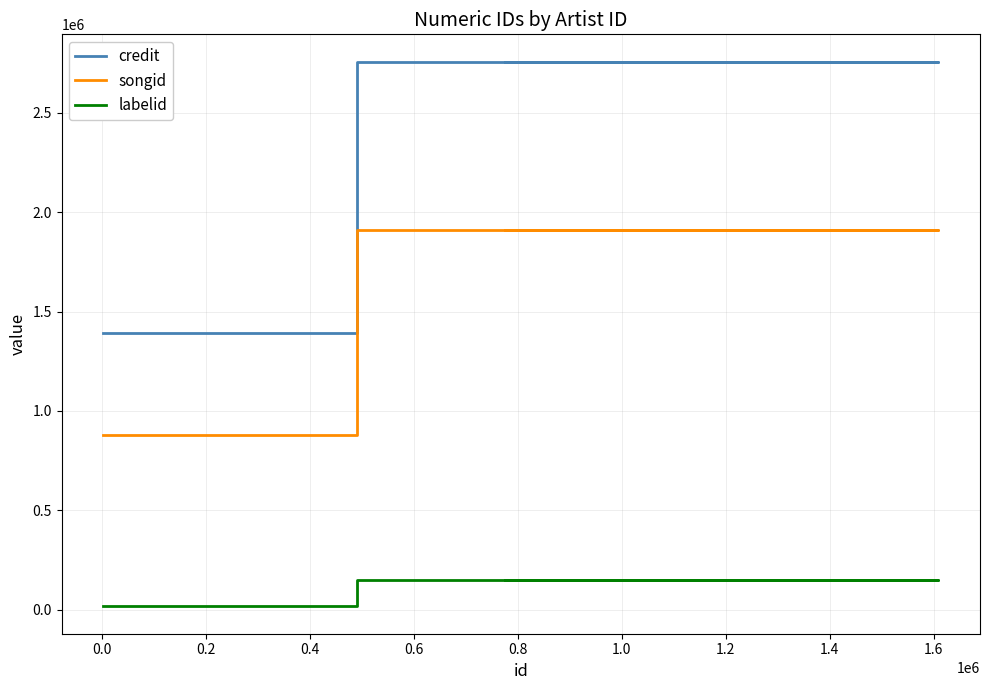

List the series in order of their peak value, lowest first.

labelid, songid, credit